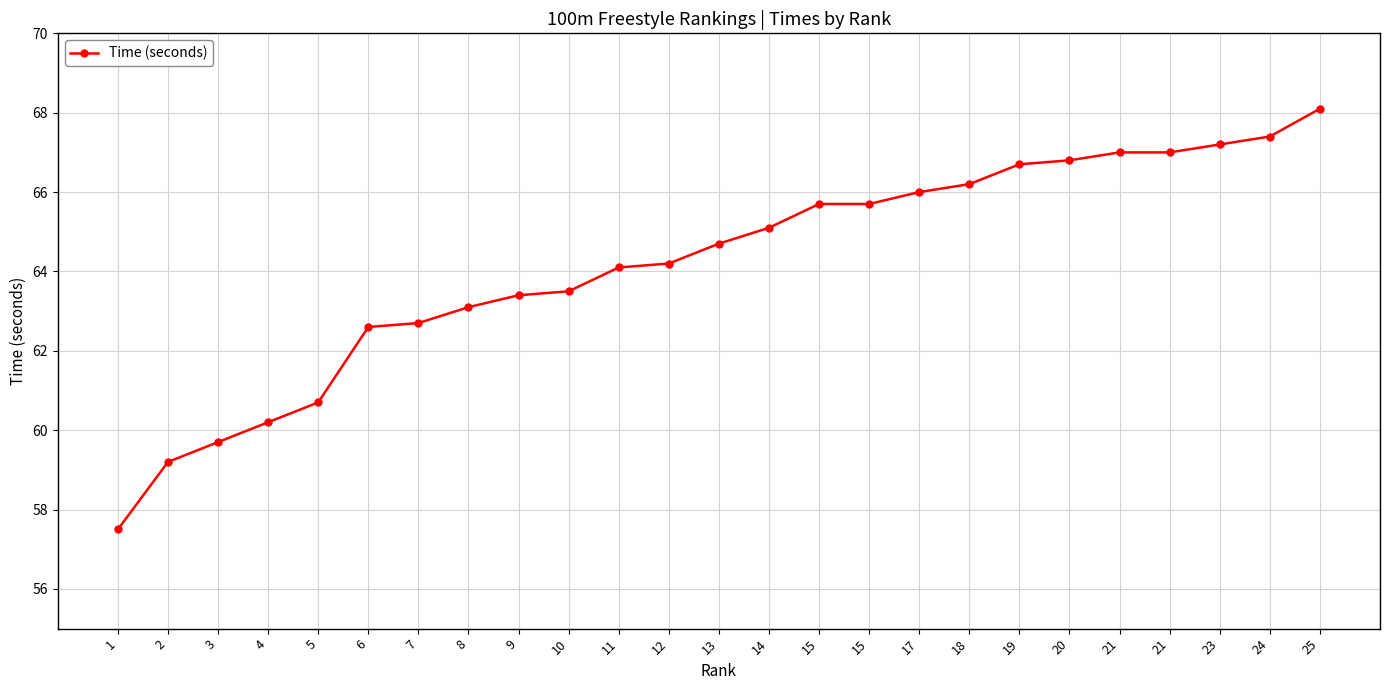

Reading left to right, what are all the values shown in this chart?

1=57.5	2=59.2	3=59.7	4=60.2	5=60.7	6=62.6	7=62.7	8=63.1	9=63.4	10=63.5	11=64.1	12=64.2	13=64.7	14=65.1	15=65.7	15=65.7	17=66.0	18=66.2	19=66.7	20=66.8	21=67.0	21=67.0	23=67.2	24=67.4	25=68.1